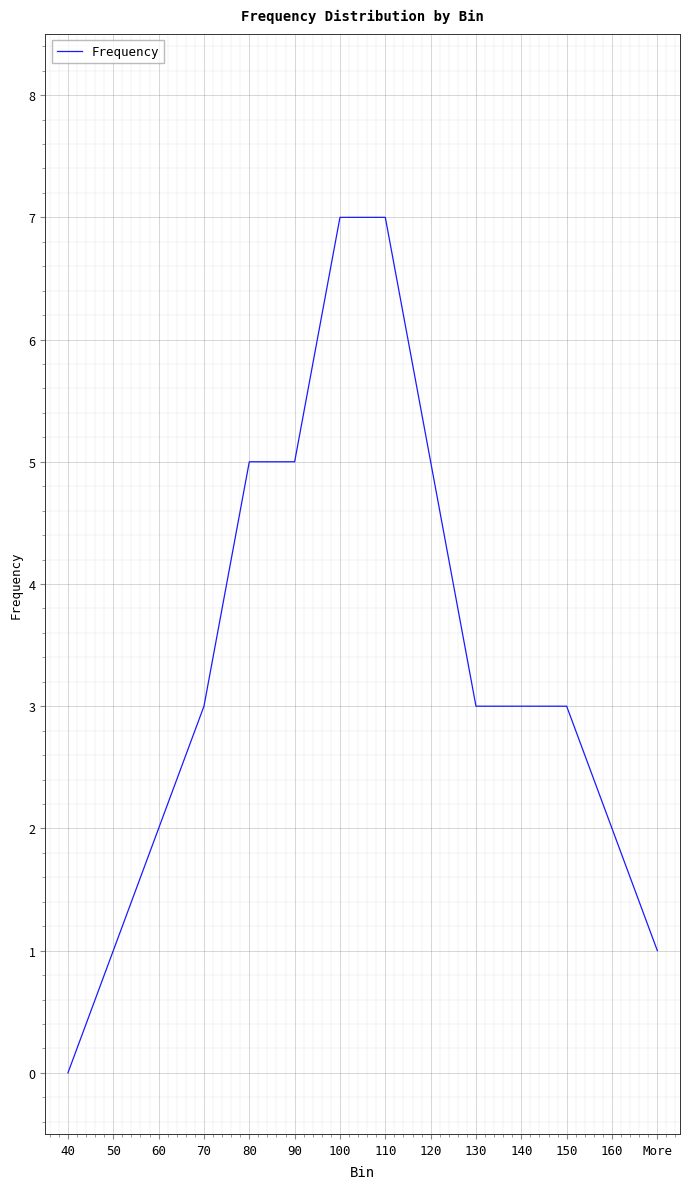

Reading right to left, extract all data points from this chart.

More=1	160=2	150=3	140=3	130=3	120=5	110=7	100=7	90=5	80=5	70=3	60=2	50=1	40=0